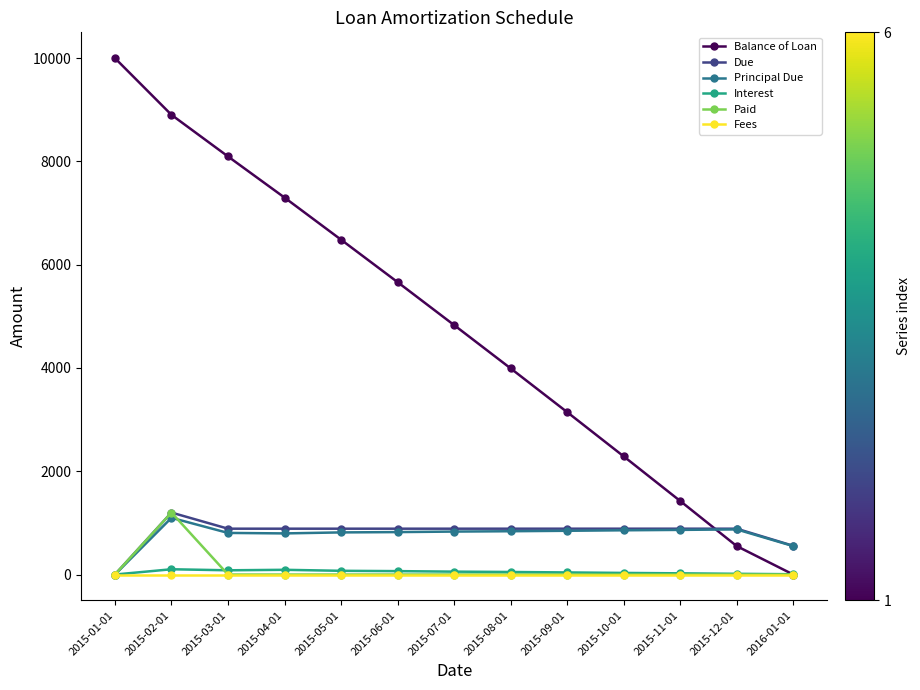

Count the number of categories in the chart.

13